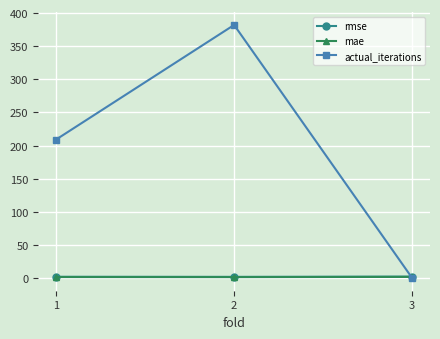

Which series has the largest total across all categories?

actual_iterations